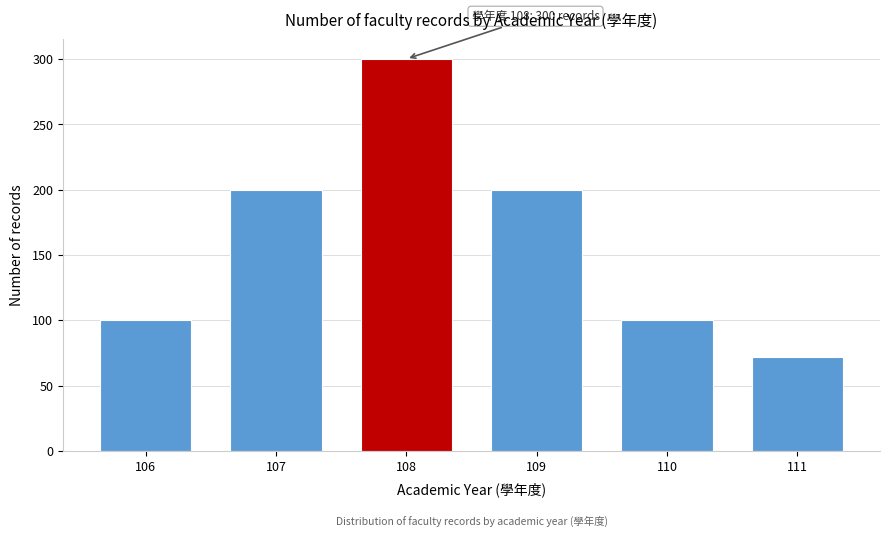

Reading left to right, extract all data points from this chart.

100	200	300	200	100	72